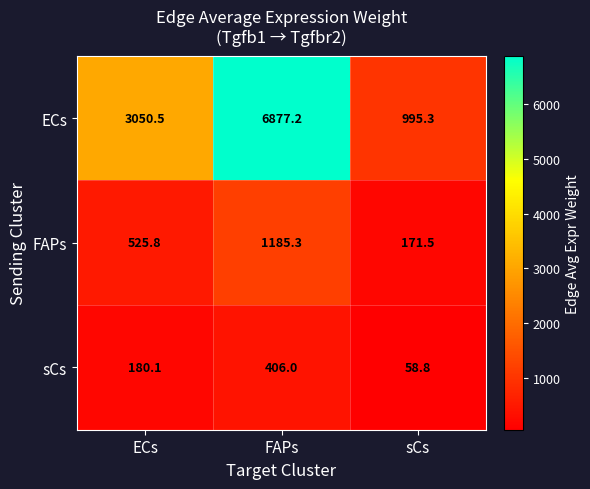

What is the sum of the ECs values at FAPs and sCs?

7872.5